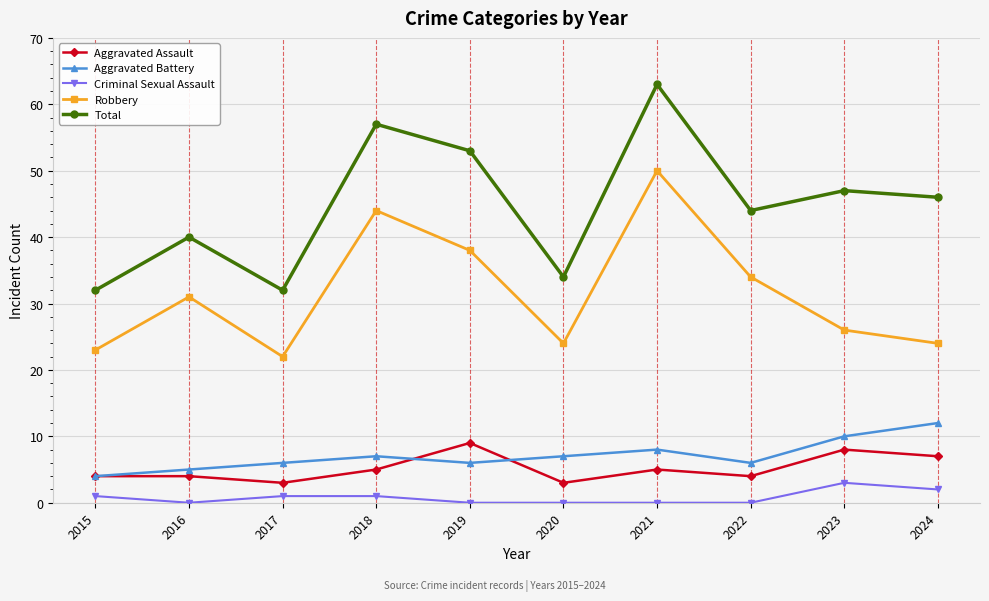

What is the value of the Criminal Sexual Assault point at the 9th from the left?

3